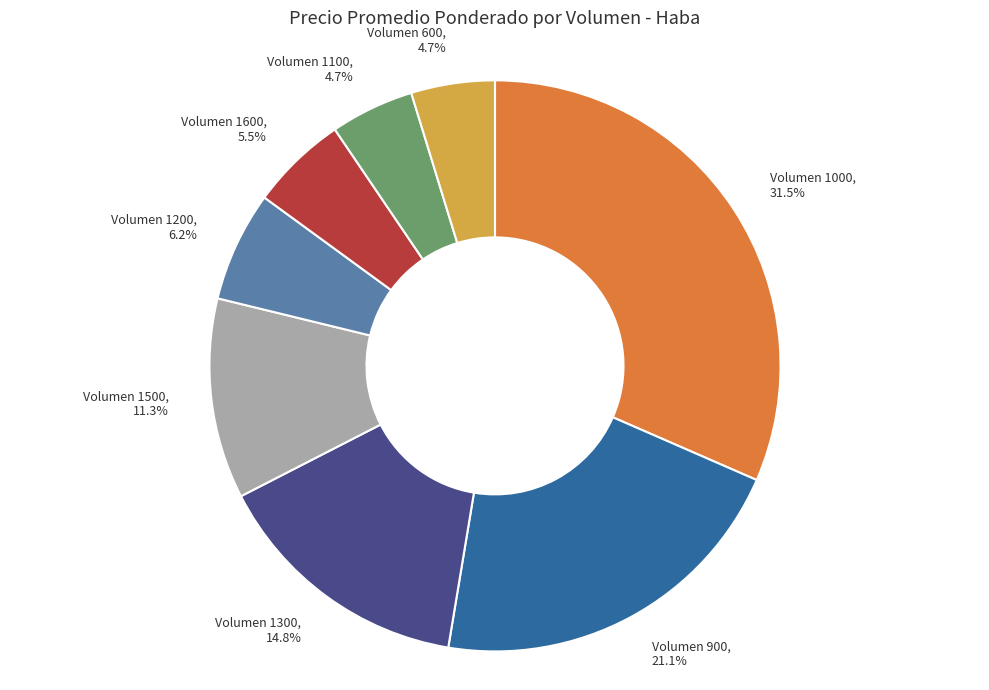

Is the sum of Volumen 1600, 5.5% and Volumen 1100, 4.7% greater than half?

No